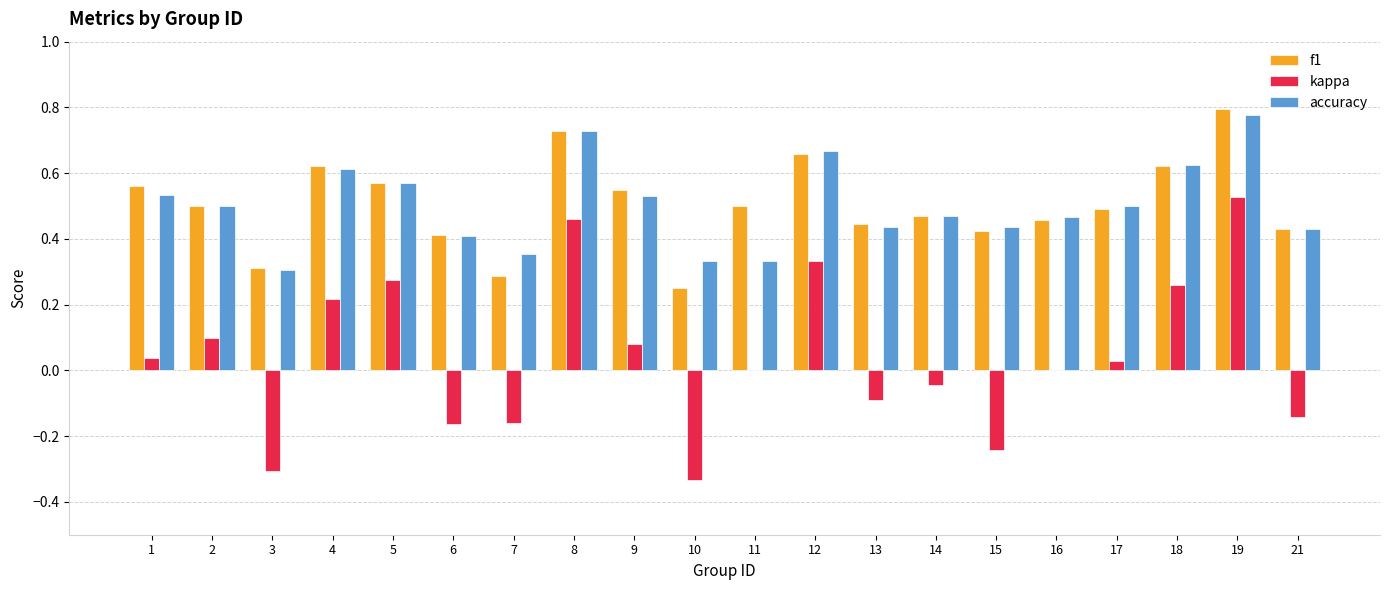

Count the f1 values in the range 0 to 1.

20